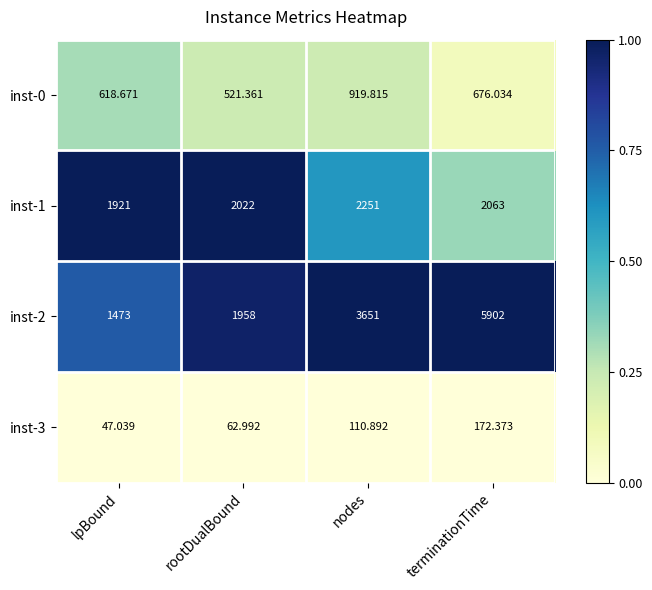

Is the value of inst-1 at rootDualBound greater than the value of inst-3 at lpBound?

Yes